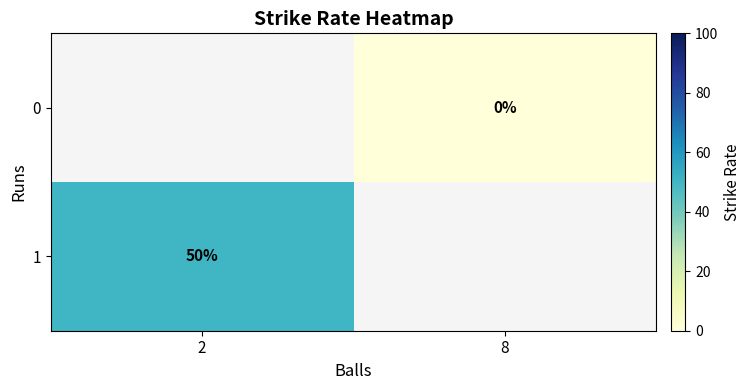

The value of 1 at 2 is 50. True or false?

True